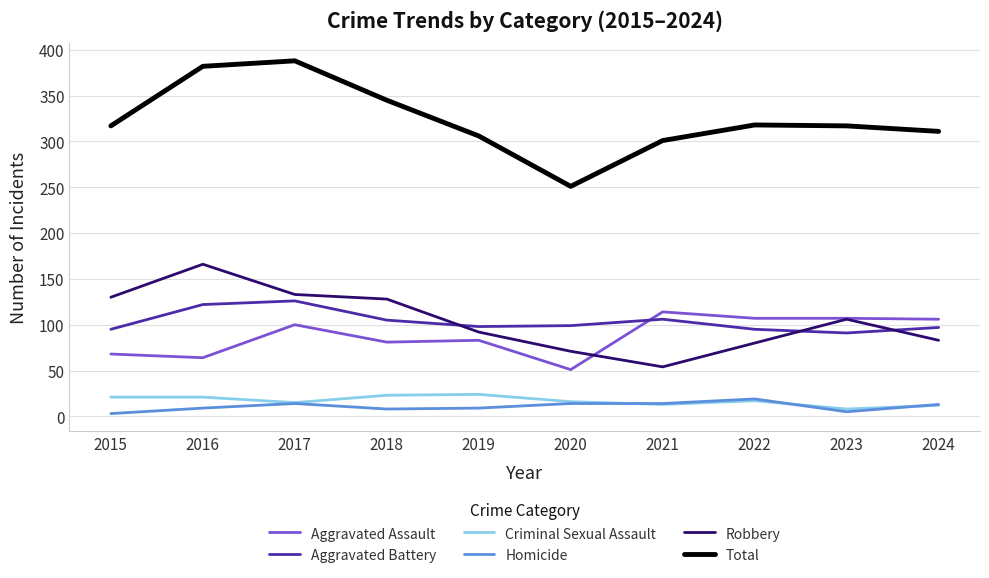

True or false: Homicide and Aggravated Assault cross at least once.

False